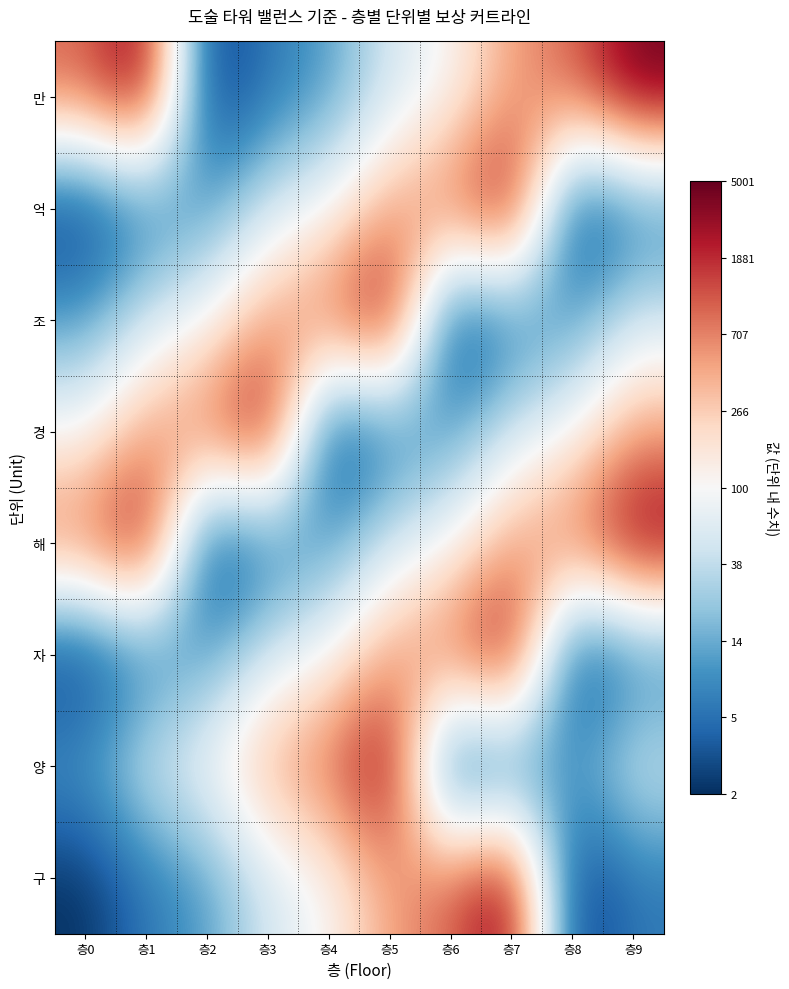

Reading right to left, extract all data points from this chart.

만: 층9=3.7	층8=3.0	층7=2.7	층6=2.0	층5=1.7	층4=1.0	층3=0.8	층2=0.3	층1=3.7	층0=3.0
억: 층9=0.8	층8=0.3	층7=3.7	층6=3.0	층5=2.7	층4=2.0	층3=1.7	층2=1.0	층1=0.8	층0=0.3
조: 층9=1.7	층8=1.0	층7=0.8	층6=0.3	층5=3.7	층4=3.0	층3=2.7	층2=2.0	층1=1.7	층0=1.0
경: 층9=2.7	층8=2.0	층7=1.7	층6=1.0	층5=0.8	층4=0.3	층3=3.7	층2=3.0	층1=2.7	층0=2.0
해: 층9=3.7	층8=3.0	층7=2.7	층6=2.0	층5=1.7	층4=1.0	층3=0.8	층2=0.3	층1=3.7	층0=3.0
자: 층9=0.8	층8=0.3	층7=3.7	층6=3.0	층5=2.7	층4=2.0	층3=1.7	층2=1.0	층1=0.8	층0=0.3
양: 층9=1.7	층8=1.0	층7=0.8	층6=0.3	층5=3.7	층4=3.0	층3=2.7	층2=2.0	층1=1.7	층0=1.0
구: 층9=0.8	층8=0.3	층7=3.7	층6=3.0	층5=2.7	층4=2.0	층3=1.7	층2=1.0	층1=0.8	층0=0.3